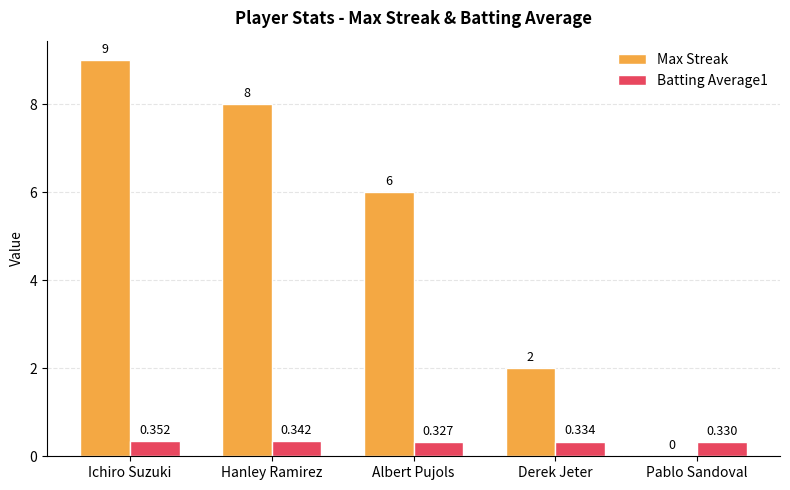

Between Ichiro Suzuki and Pablo Sandoval, which series saw the biggest shift?

Max Streak